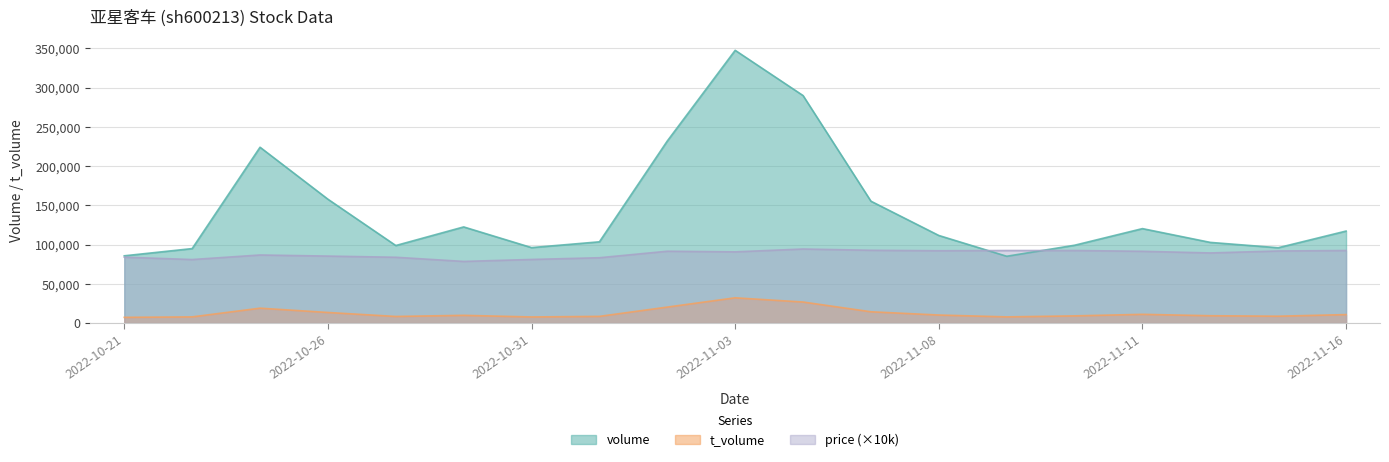

What position from the right is 2022-11-14?

3